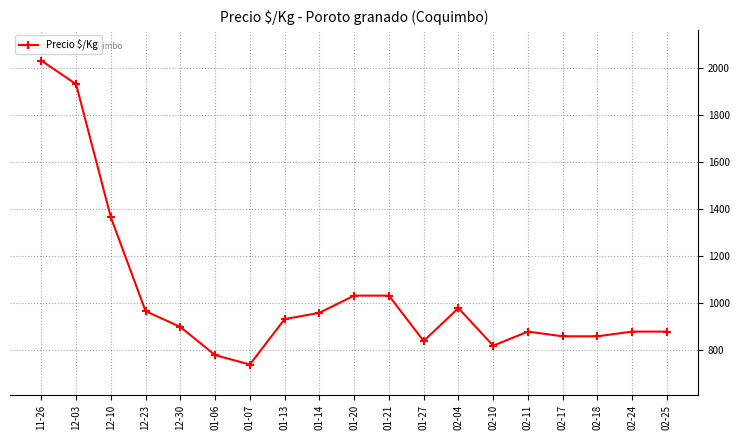

How many values are below 900?

9